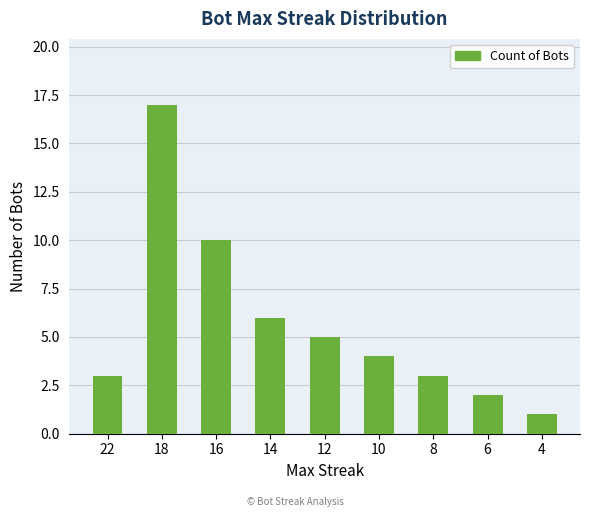

What is the value of the 9th bar from the left?

1